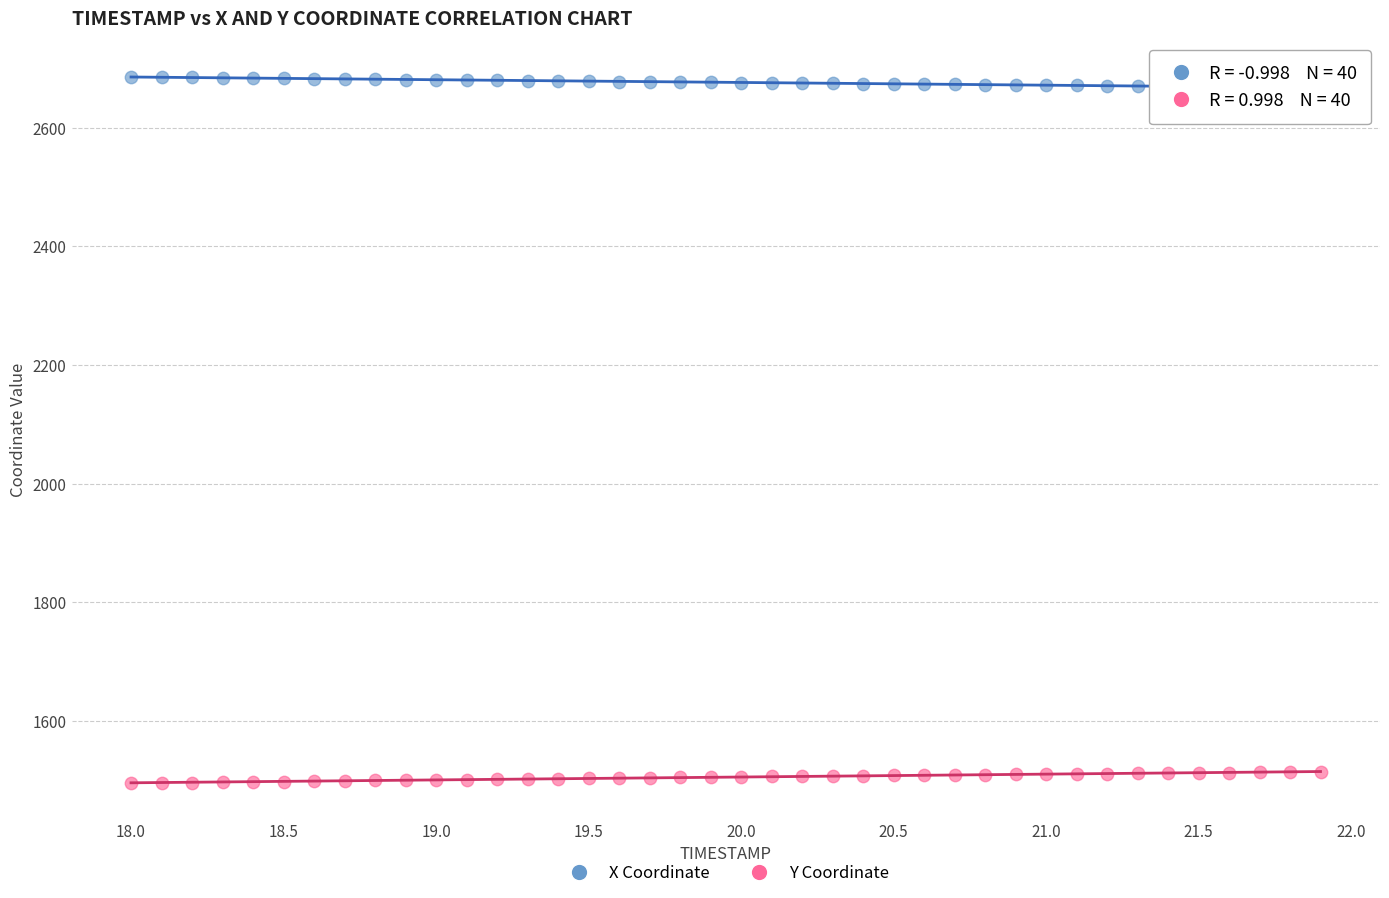

What is the X range (max minus min) for the scatter plot?

3.9